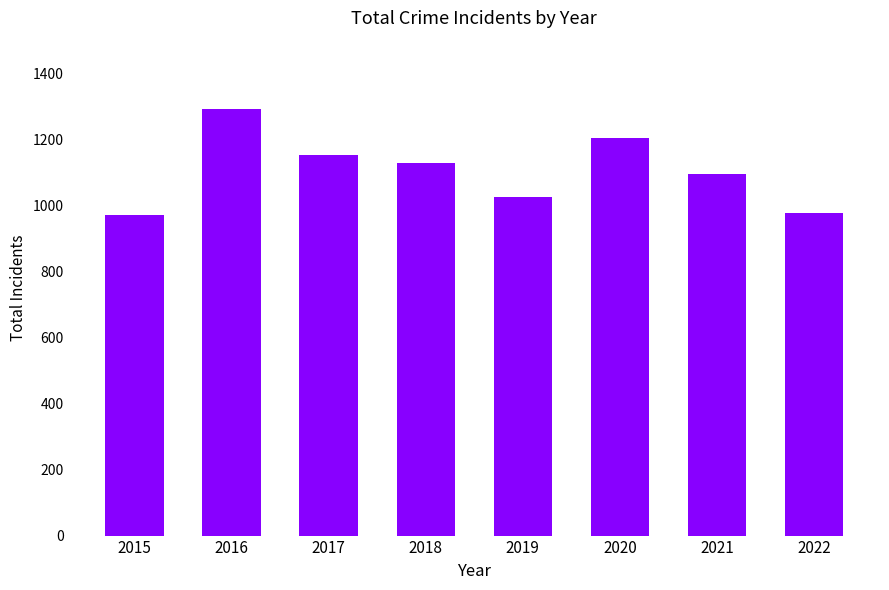

How many categories are shown in the chart?

8